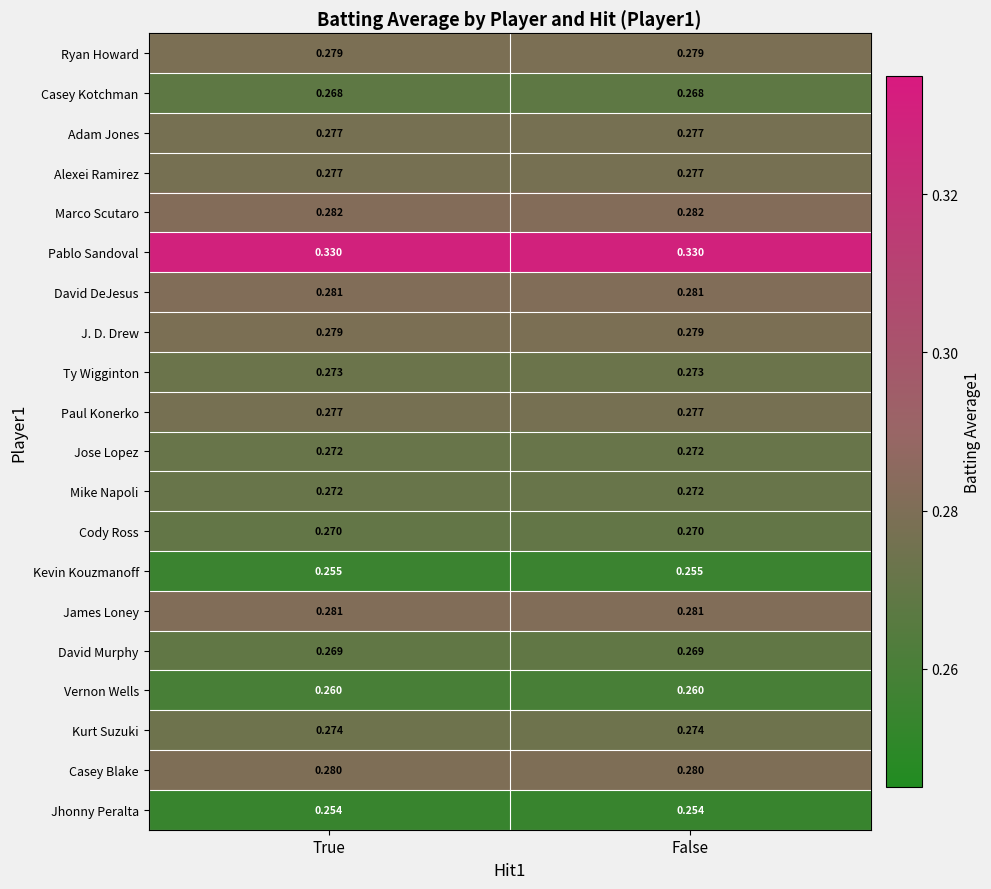

Is the value of James Loney at False greater than the value of Mike Napoli at True?

Yes